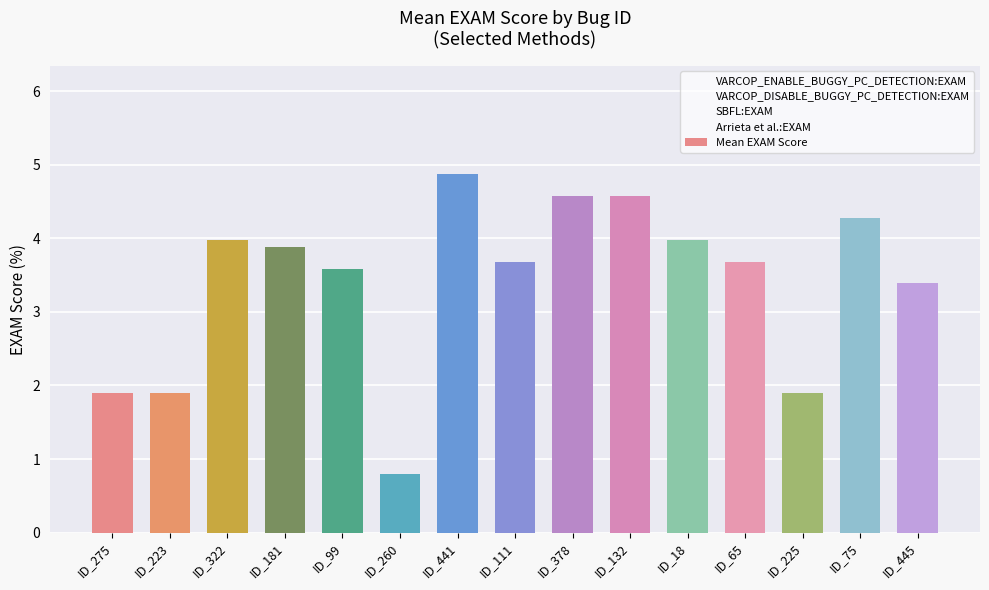

What is the change in value from ID_225 to ID_75?

+2.4